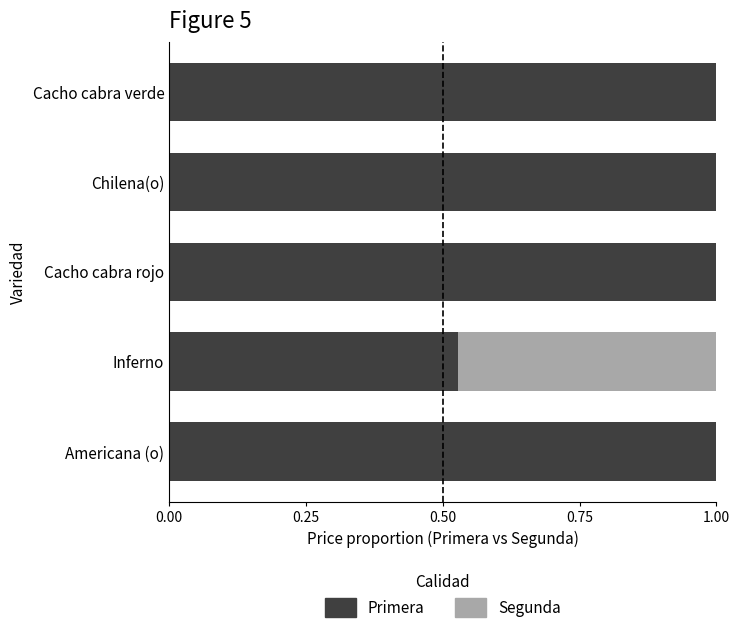

What value does the Primera series have at Cacho cabra rojo?

1.0